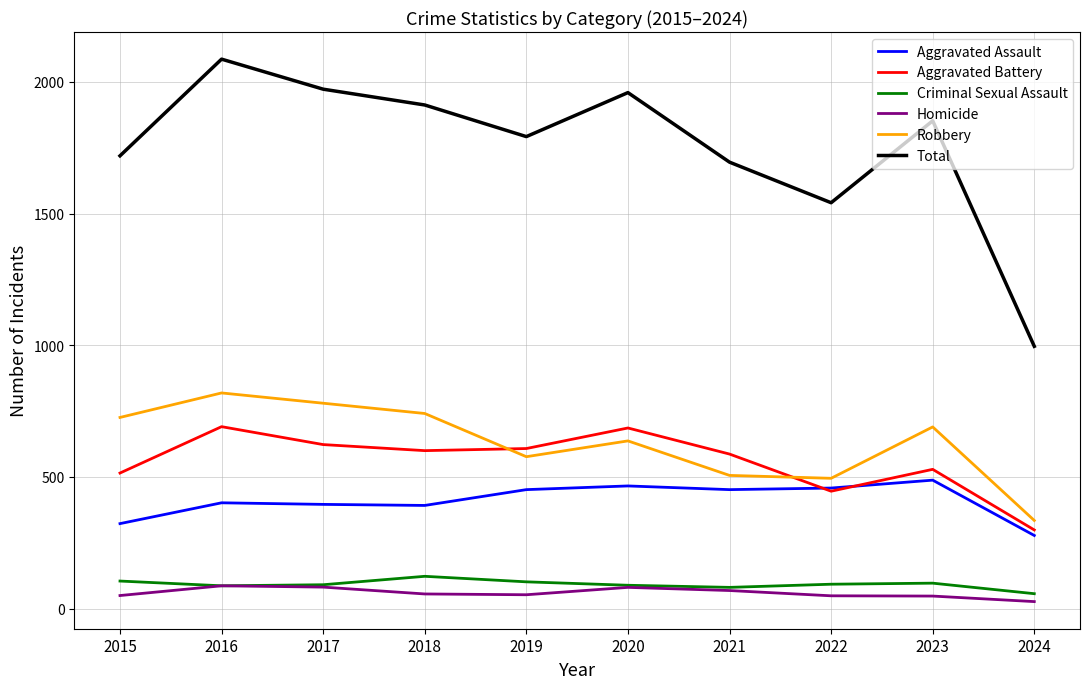

What is the average value of the Homicide series?

60